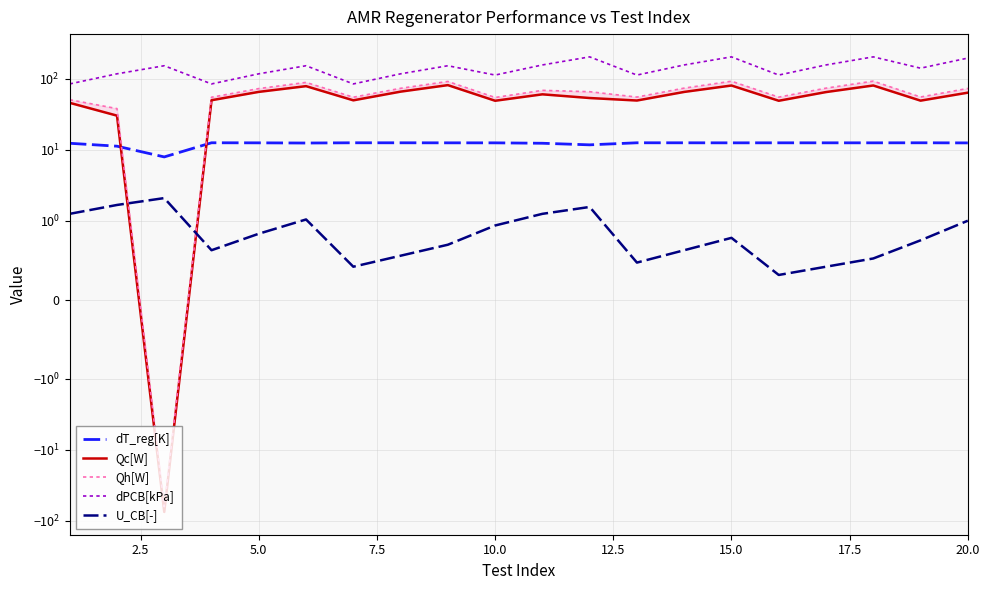

What is the value of the Qc[W] point at the 19th from the left?

49.3